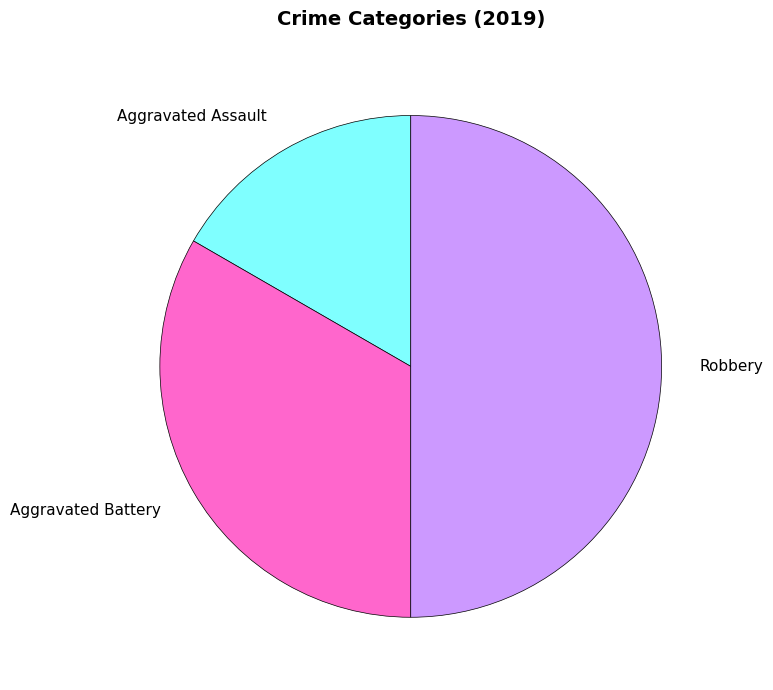

The Aggravated Assault slice represents 23% of the pie. True or false?

False